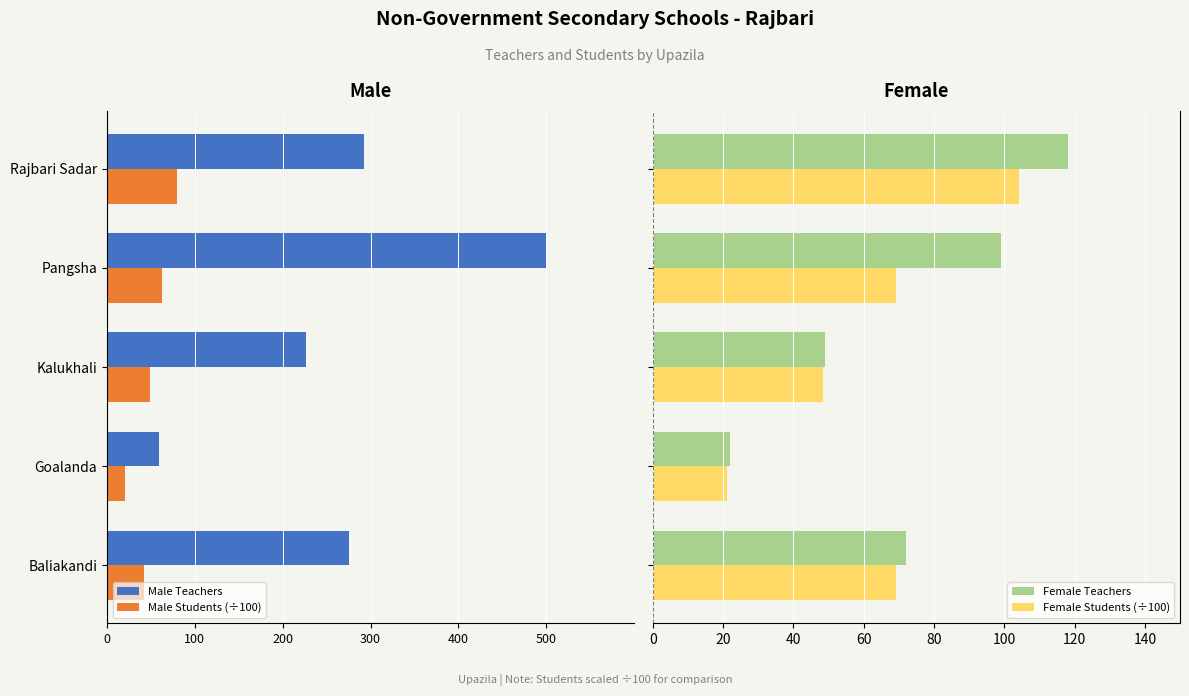

What is the highest value of the Female Teachers series?

118.0